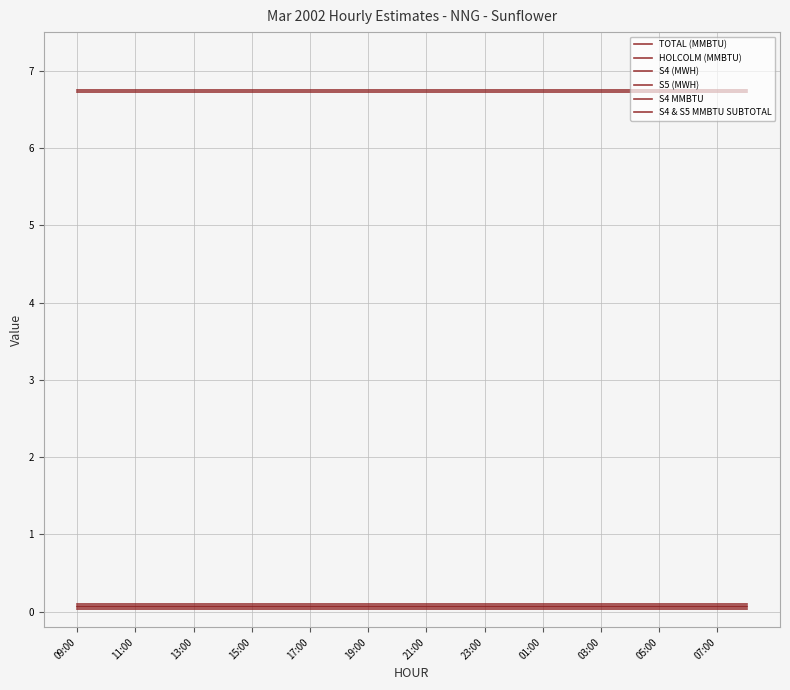

Count the number of data series in this chart.

6